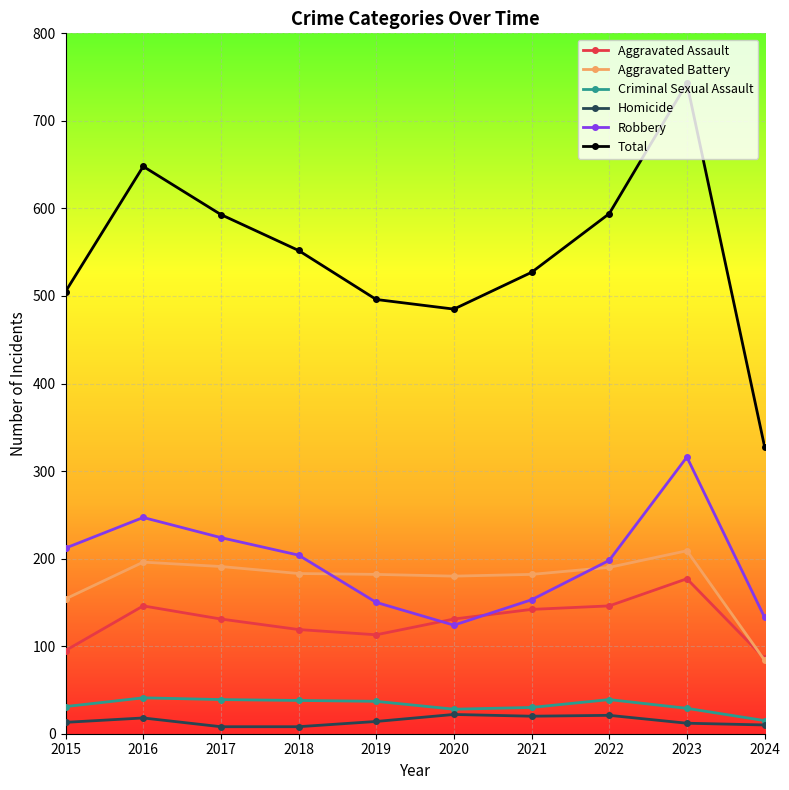

What is the maximum value for Total?

743